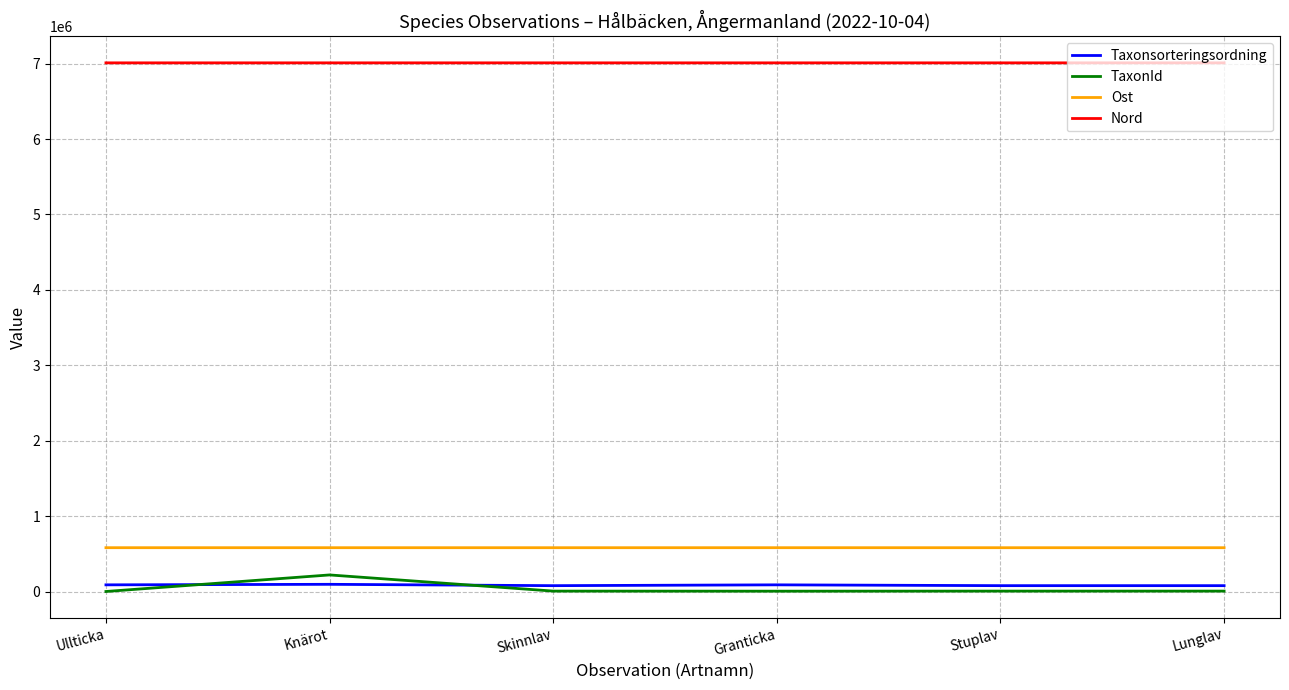

How many lines are shown in the chart?

4